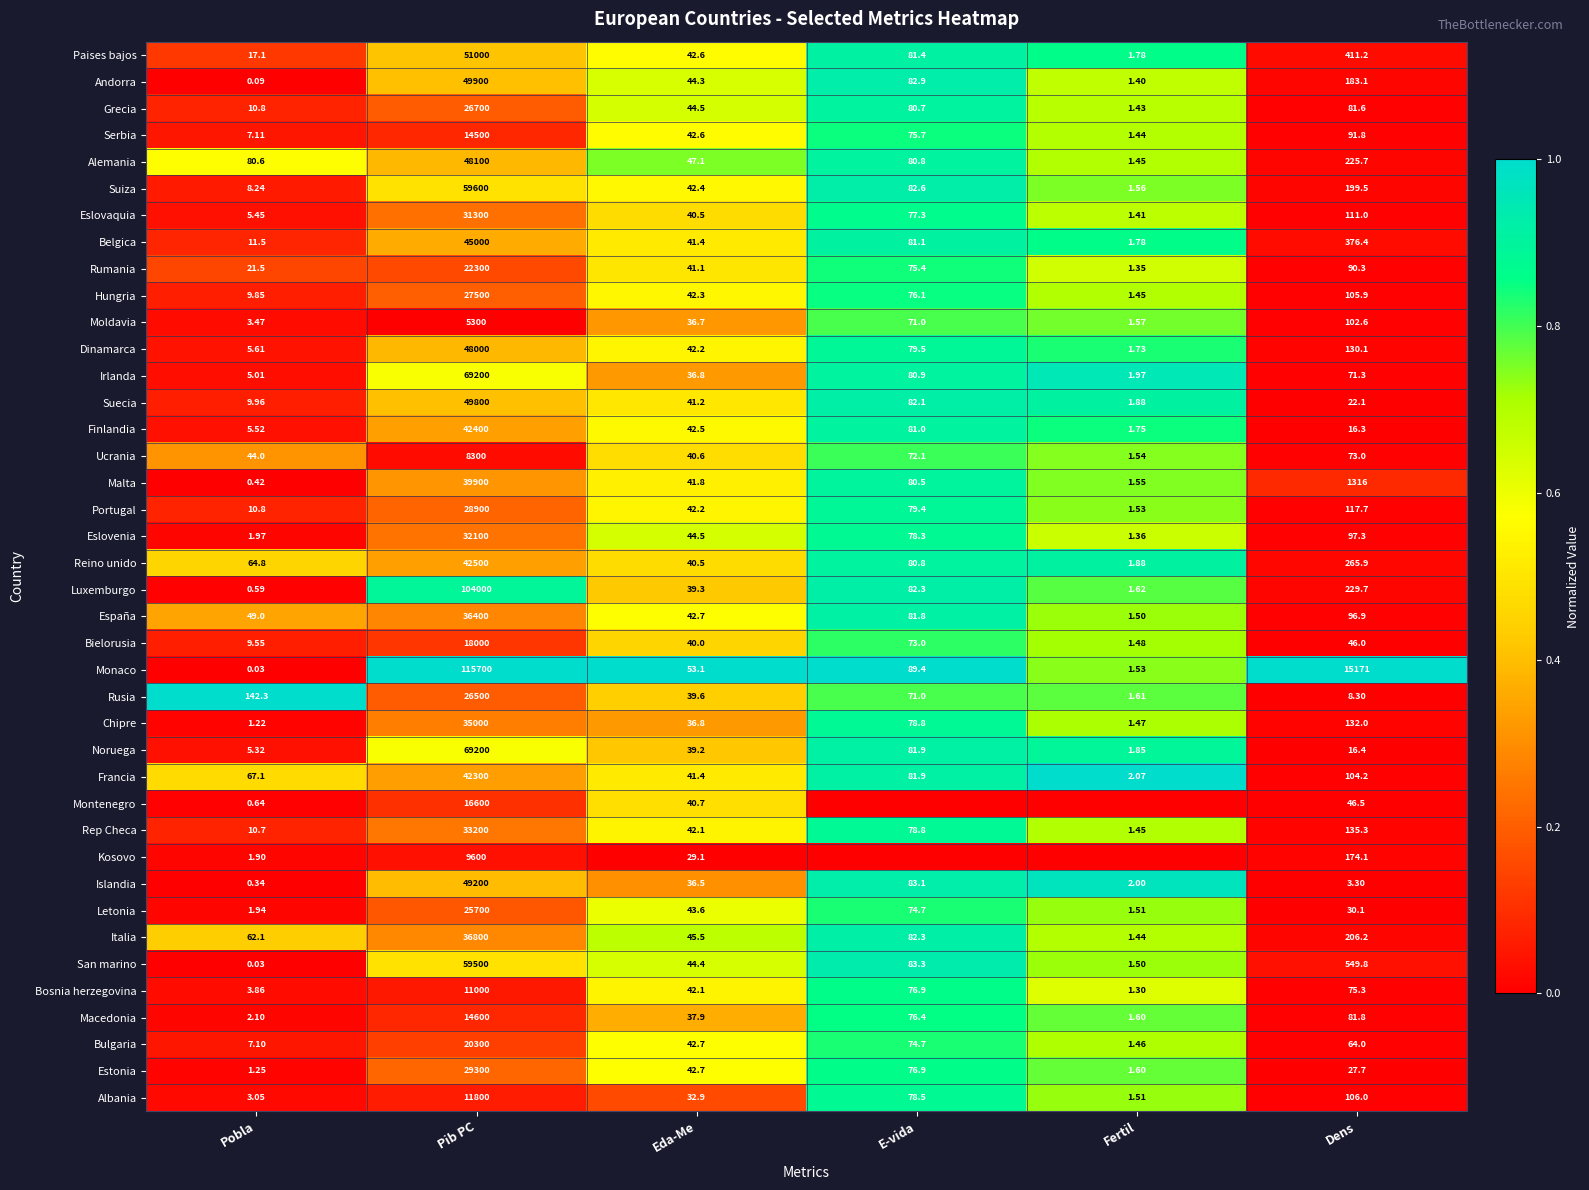

Where does the Eslovaquia series first go above 77?

Pib PC